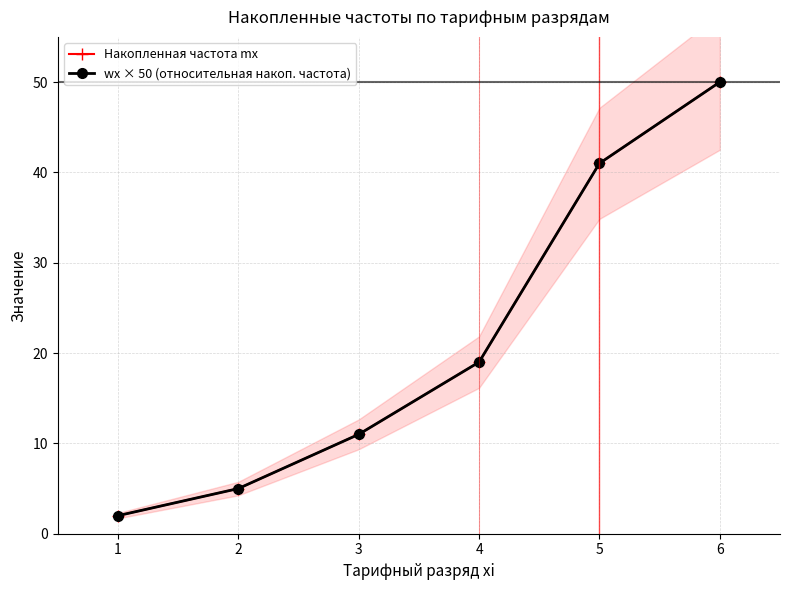

How many data points in wx × 50 (относительная накоп. частота) are above 19?

2